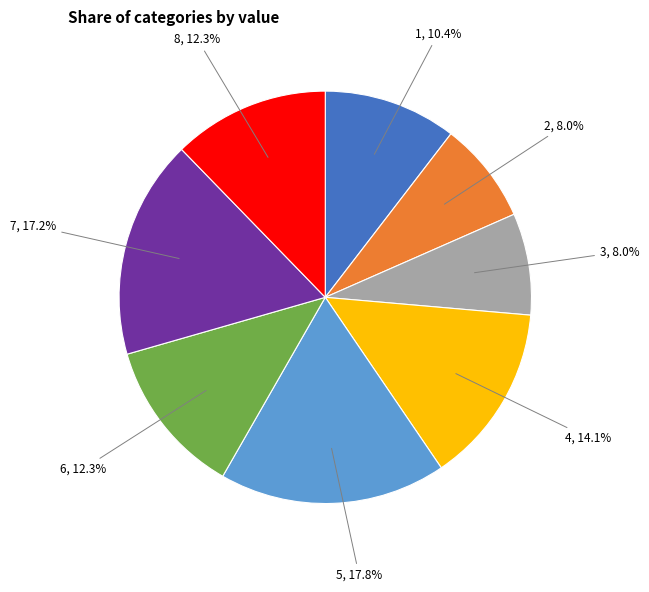

Is there any slice that represents more than half of the pie?

No